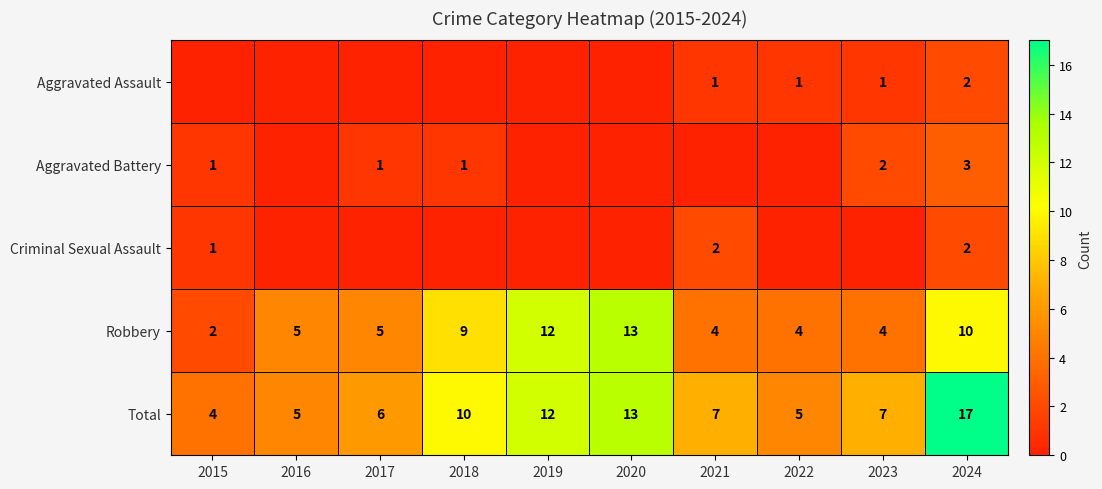

The value of Aggravated Assault at 2022 is 1. True or false?

True